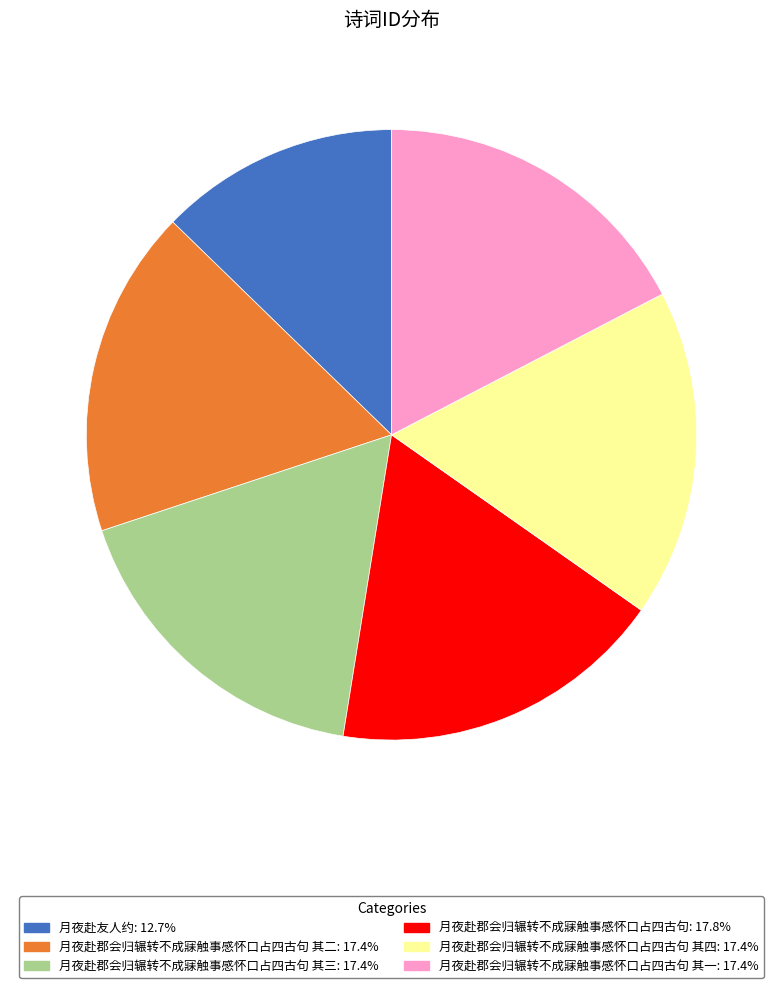

How many slices are in this pie chart?

6